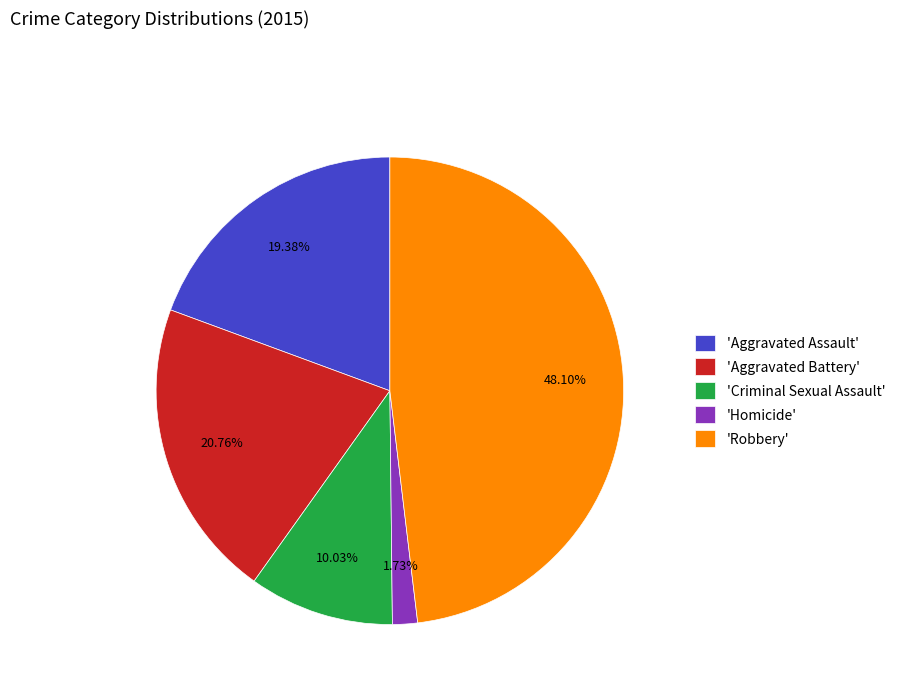

Which has a higher value, 'Aggravated Battery' or 'Robbery'?

'Robbery'